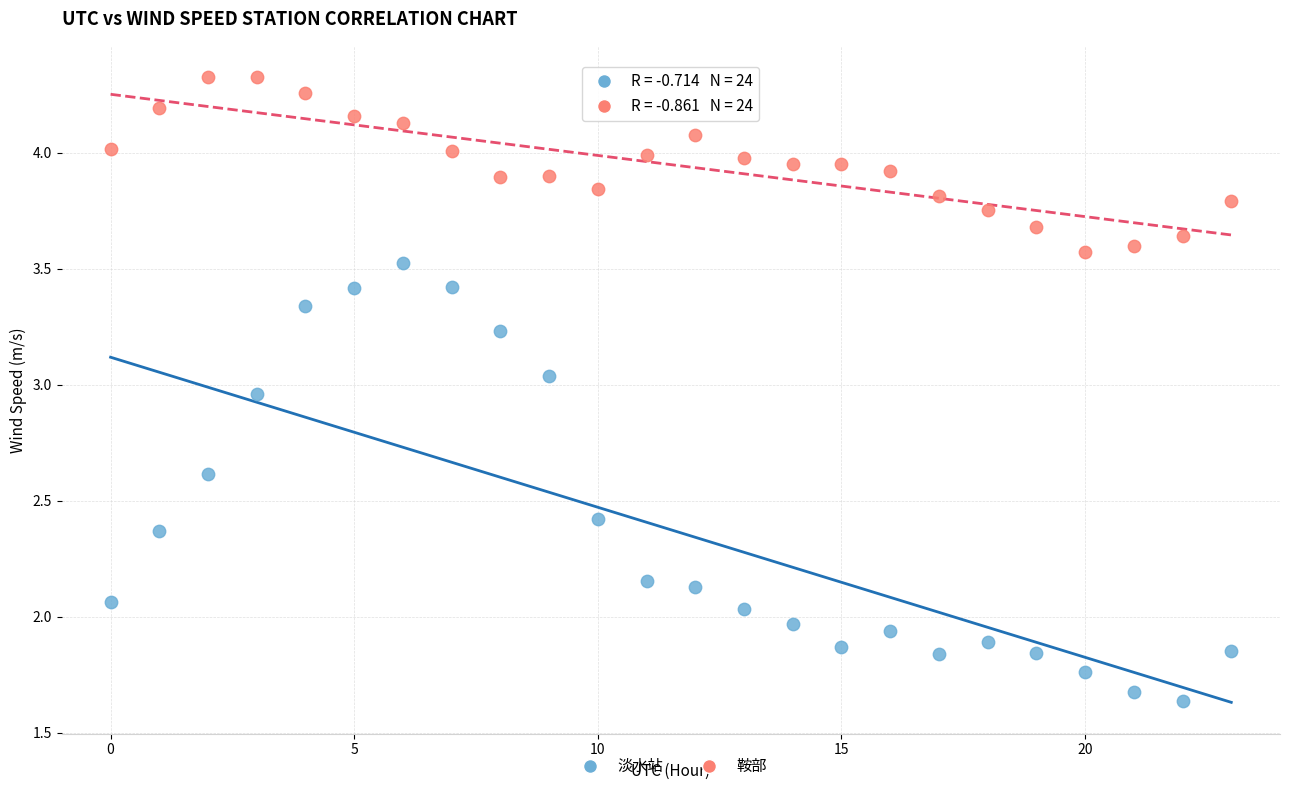

Across all data points, what is the range of Y values (max minus min)?

2.7